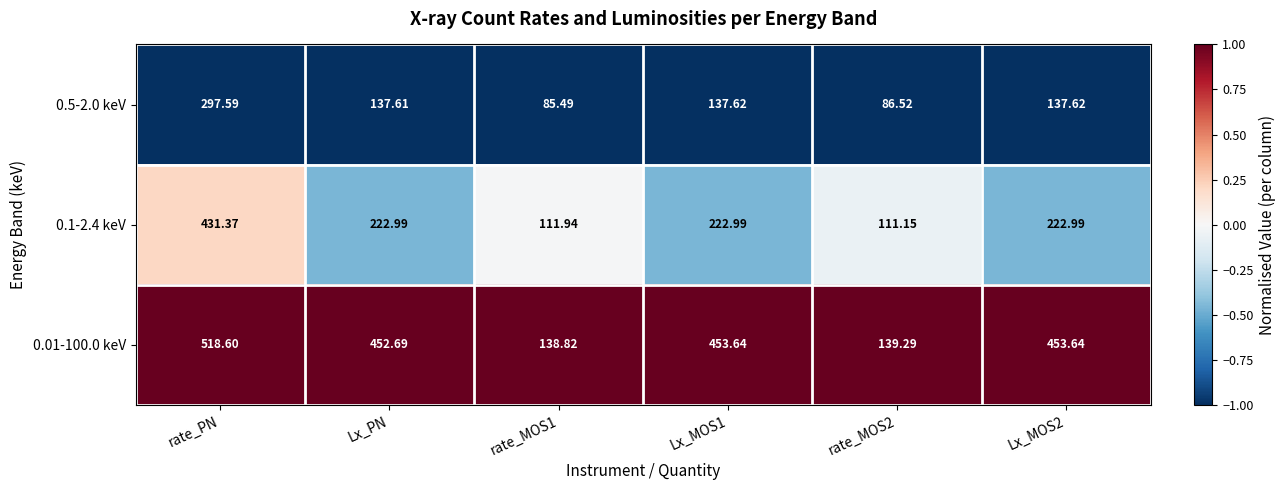

At which category does the chart reach its peak across all series?

rate_PN